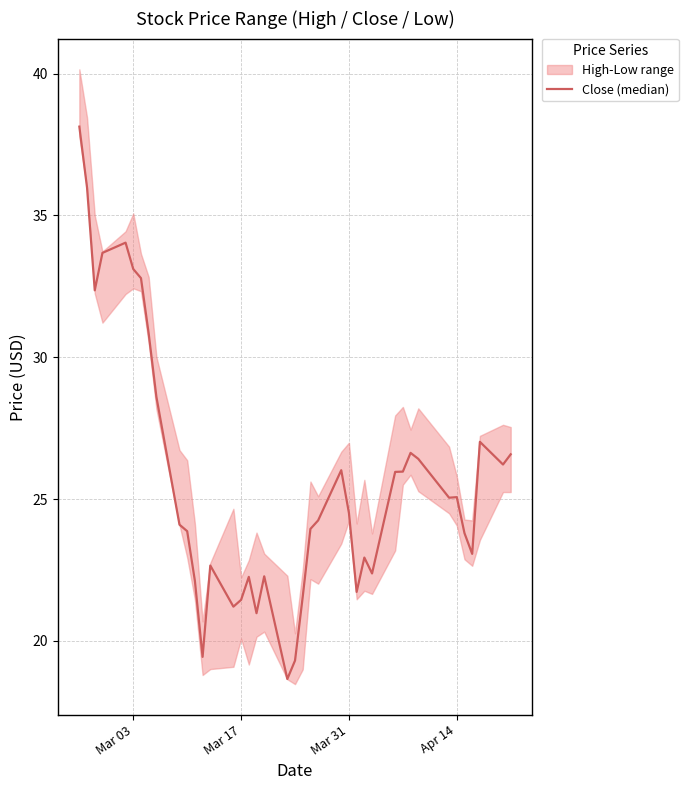

What is the sum of all values?

1027.0